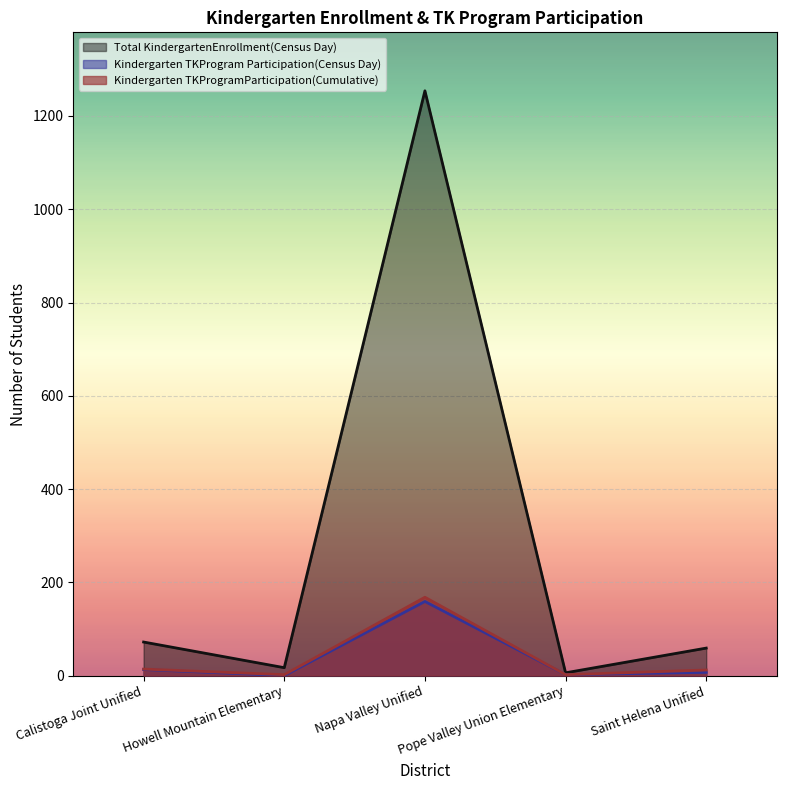

Which series has the largest range (max minus min)?

Total KindergartenEnrollment(Census Day)